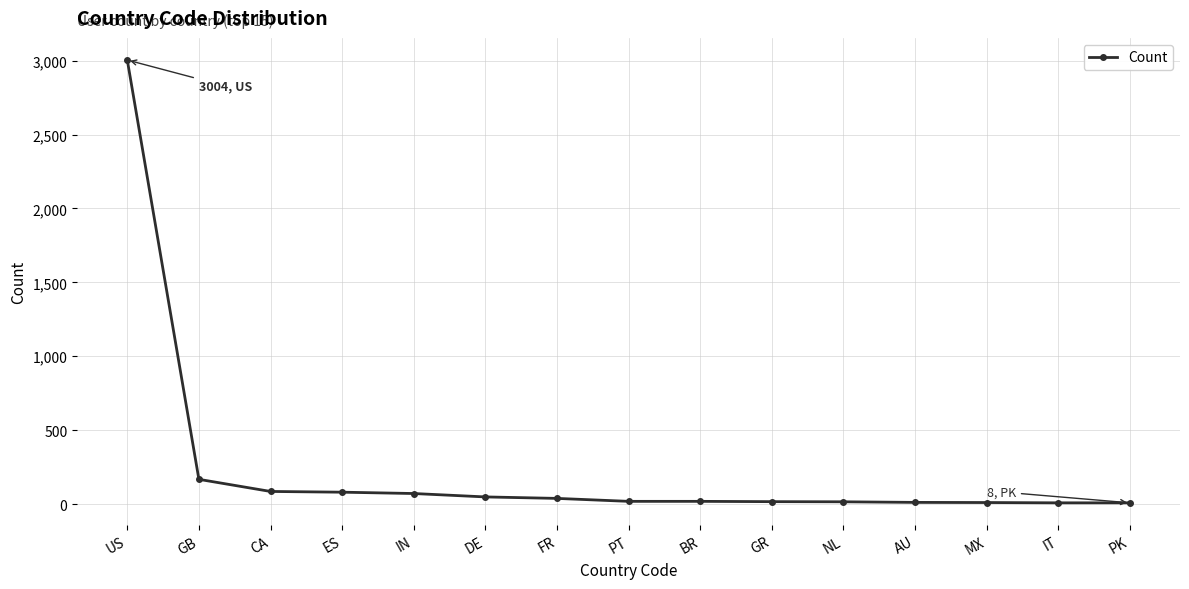

The value at US is 3004. True or false?

True